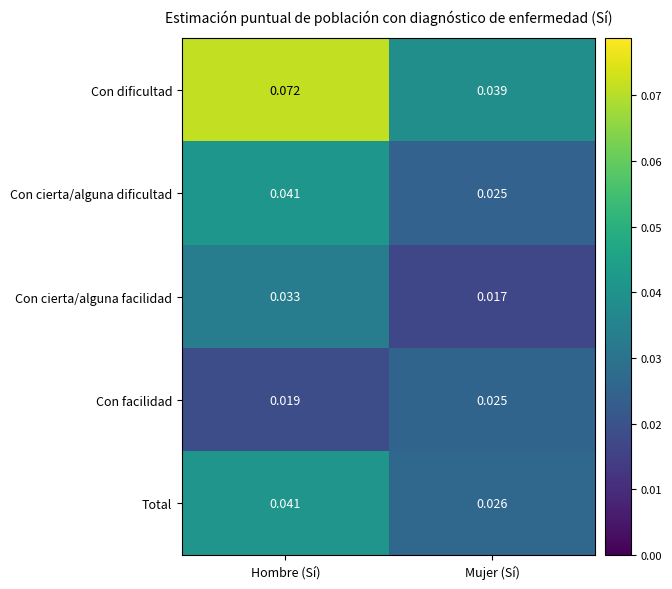

Which series has the largest total across all categories?

Con dificultad